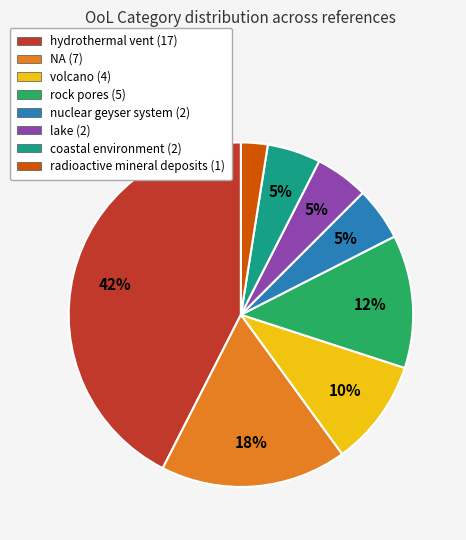

What is the largest slice in the pie chart?

hydrothermal vent